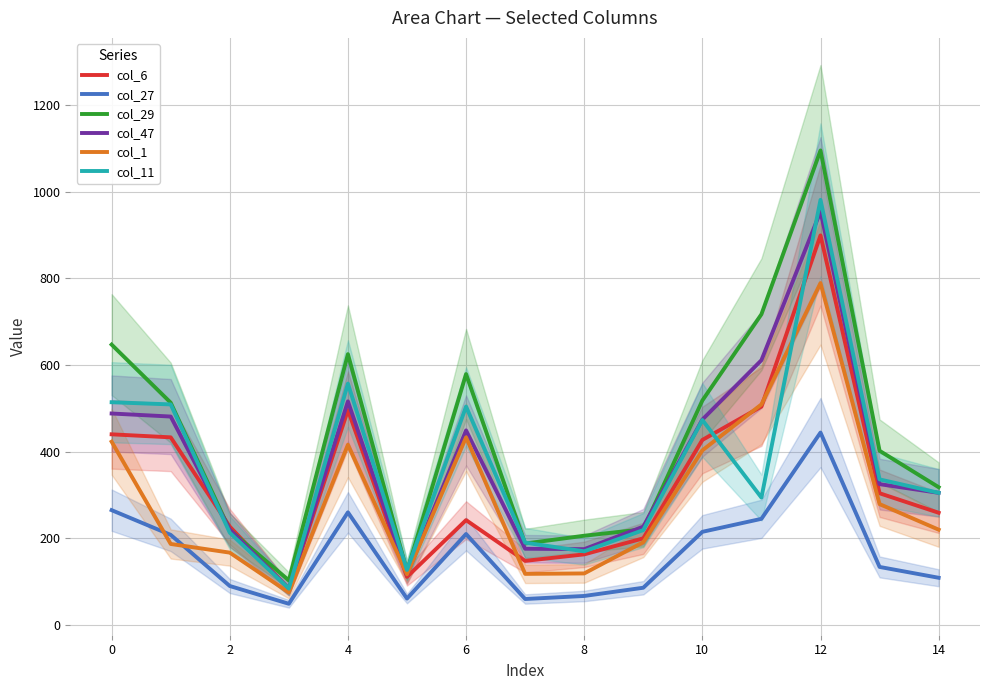

Is it true that col_6 equals 440 at 0?

True